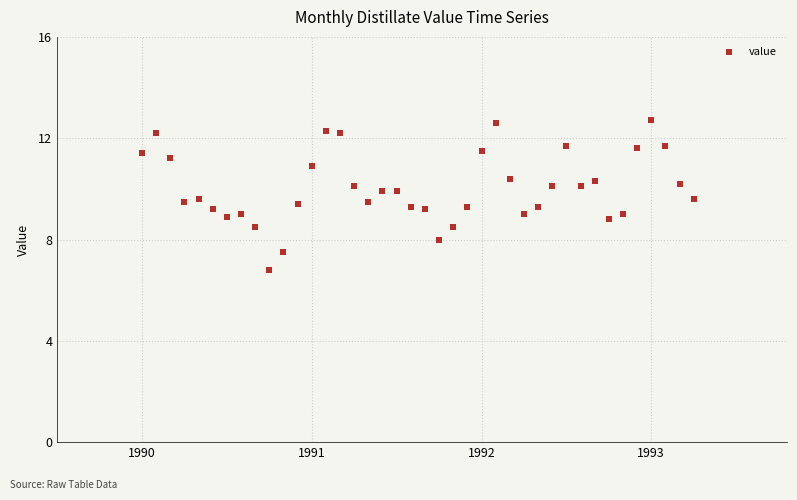

What is the range of Y values (max minus min)?

5.9